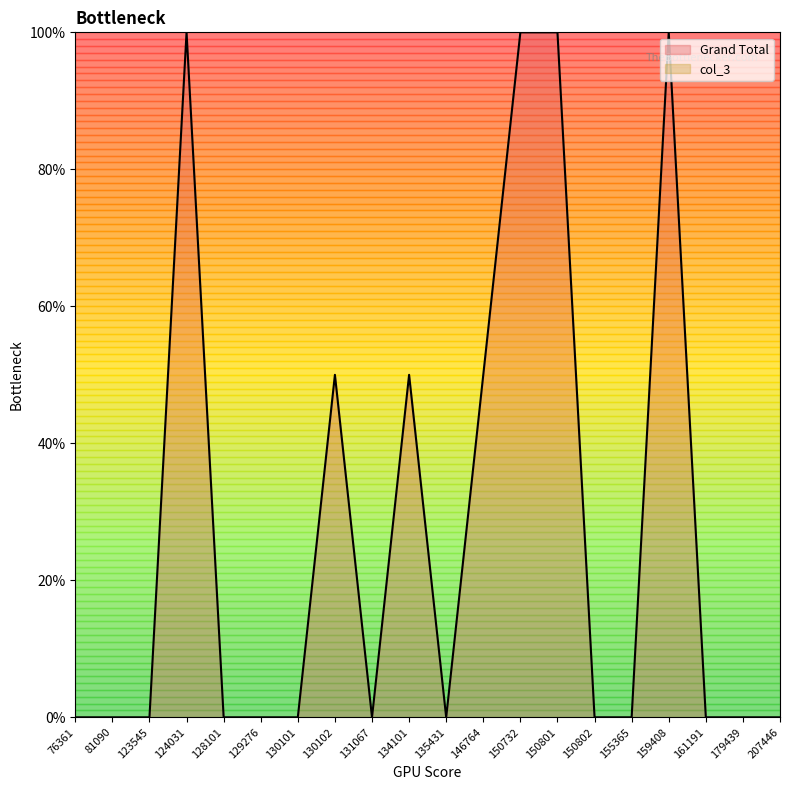

Rank the categories by value from lowest to highest.

76361, 81090, 123545, 128101, 129276, 130101, 131067, 135431, 150802, 155365, 161191, 179439, 207446, 130102, 134101, 146764, 124031, 150732, 150801, 159408